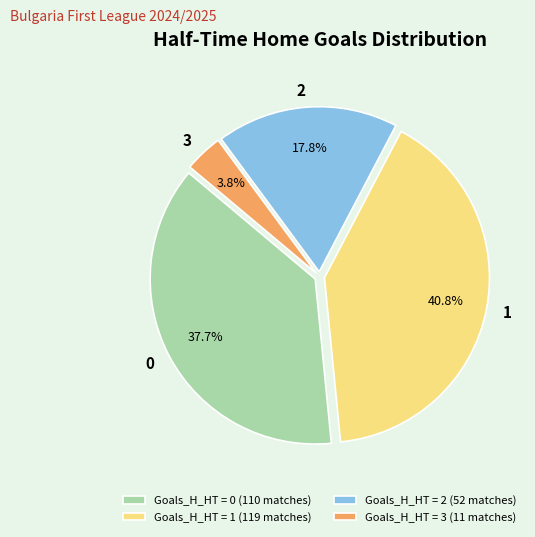

Is it true that 0 is 47% of the pie?

False